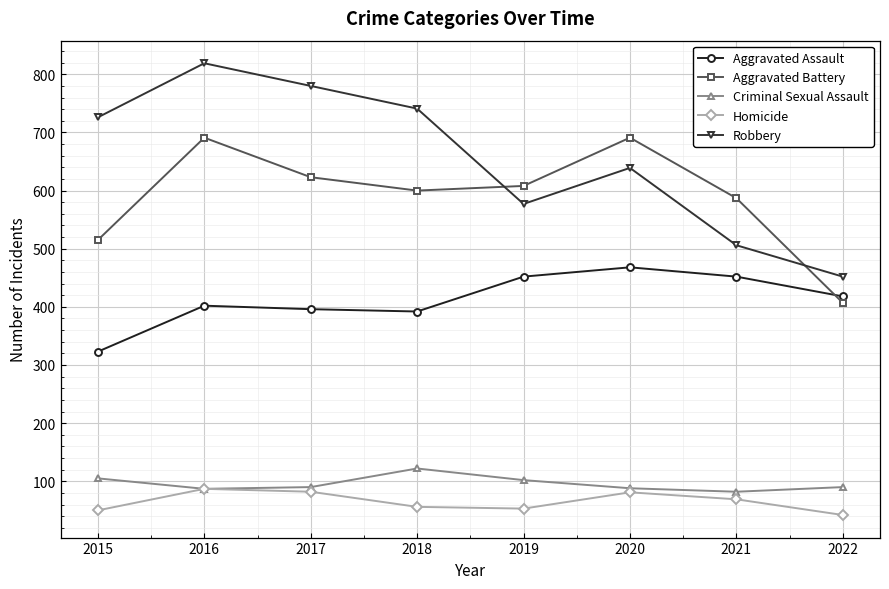

The value of Aggravated Assault at 2017 is 396. True or false?

True